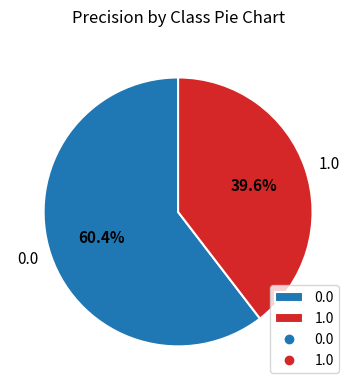

How many segments does this pie chart have?

2